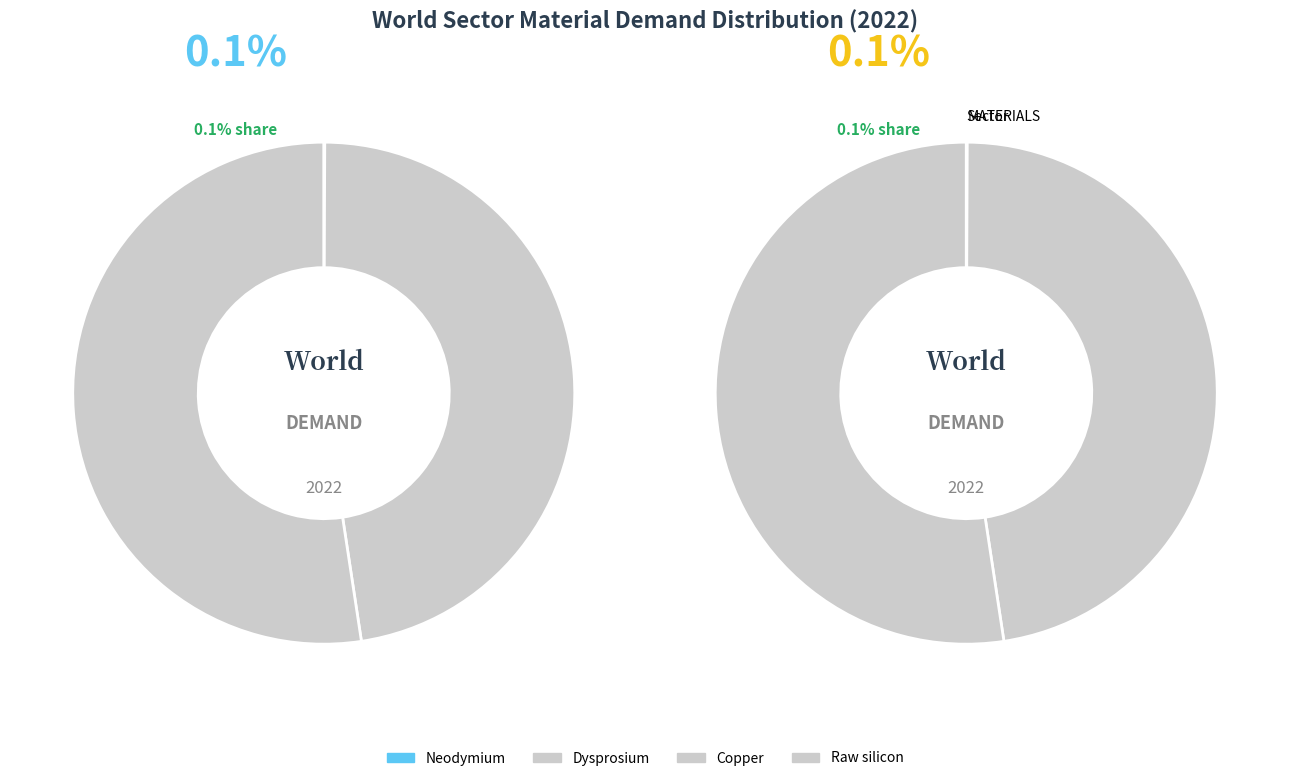

Combined, do Dysprosium and Neodymium account for over 50%?

No